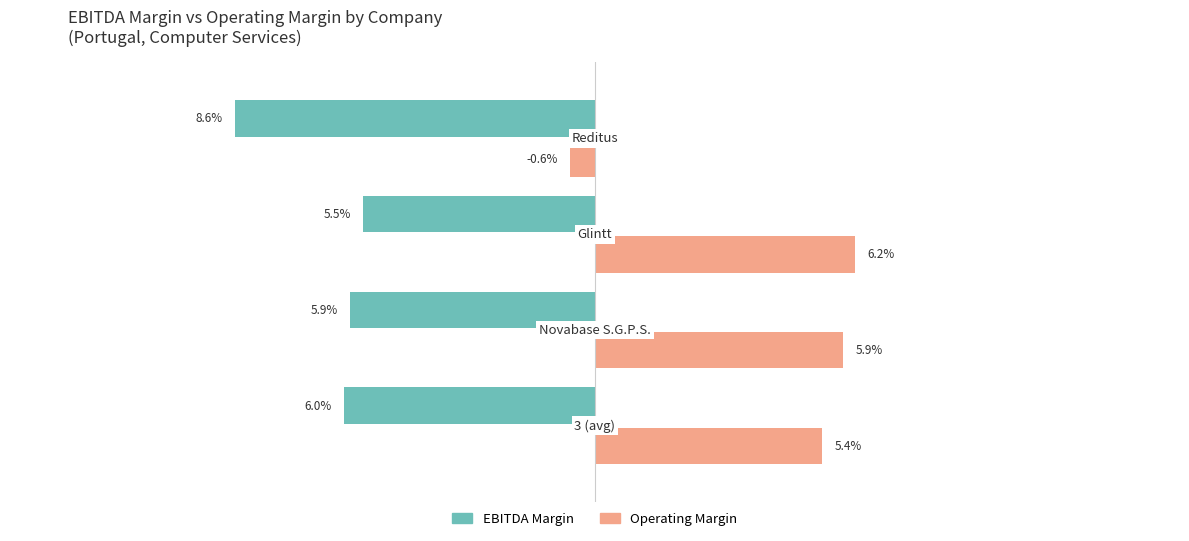

Which series has the widest spread of values?

Operating Margin